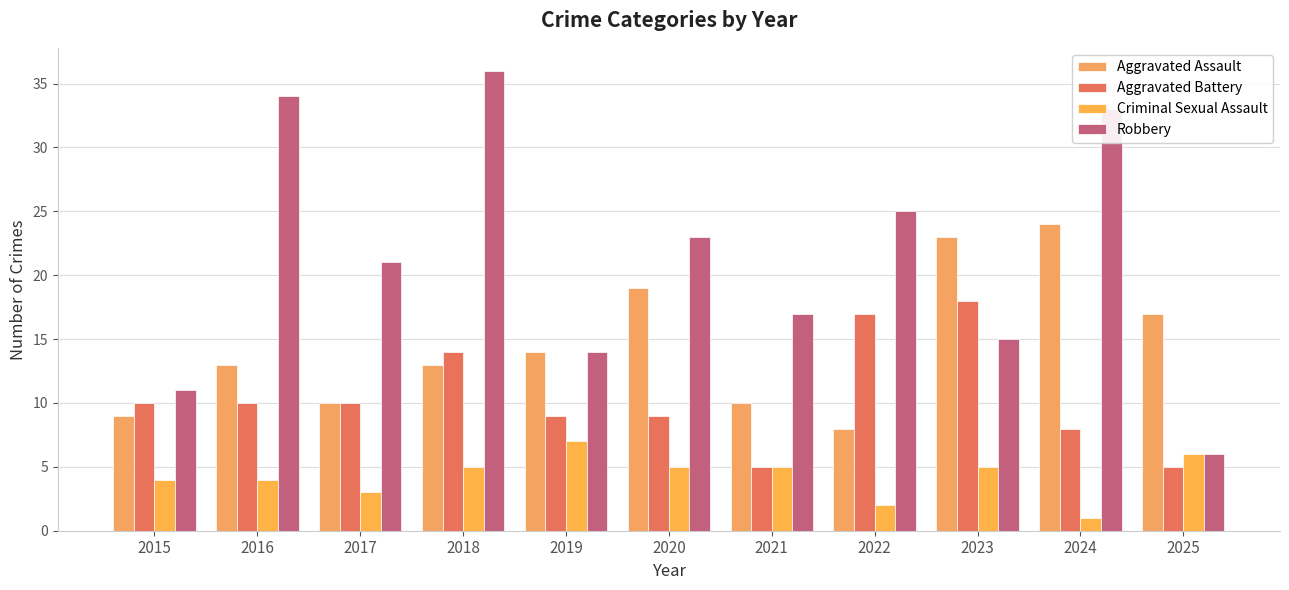

Reading right to left, transcribe all the data shown in this chart.

Aggravated Assault: 2025=17	2024=24	2023=23	2022=8	2021=10	2020=19	2019=14	2018=13	2017=10	2016=13	2015=9
Aggravated Battery: 2025=5	2024=8	2023=18	2022=17	2021=5	2020=9	2019=9	2018=14	2017=10	2016=10	2015=10
Criminal Sexual Assault: 2025=6	2024=1	2023=5	2022=2	2021=5	2020=5	2019=7	2018=5	2017=3	2016=4	2015=4
Robbery: 2025=6	2024=33	2023=15	2022=25	2021=17	2020=23	2019=14	2018=36	2017=21	2016=34	2015=11